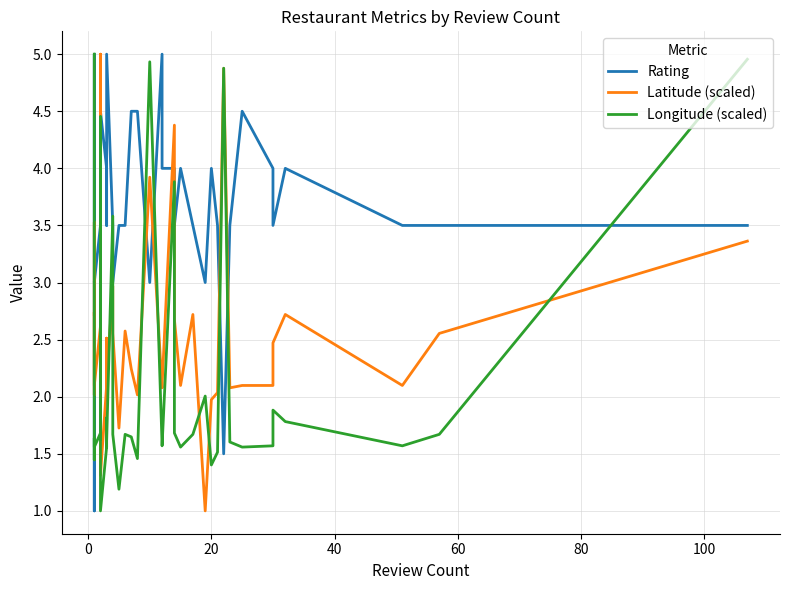

Rank the series by their average value, from lowest to highest.

Longitude (scaled), Latitude (scaled), Rating